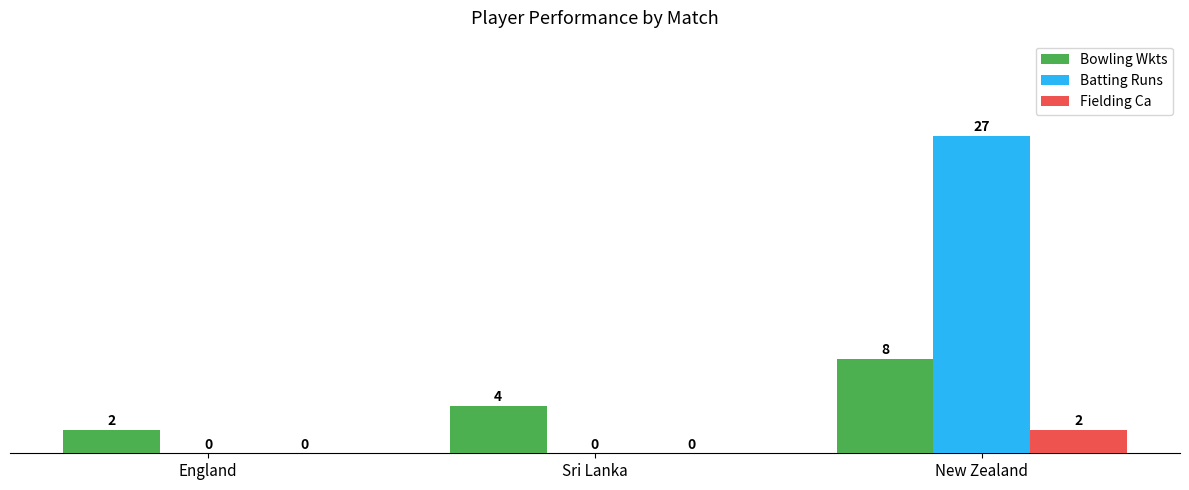

Reading right to left, extract all data points from this chart.

Bowling Wkts: New Zealand=8	Sri Lanka=4	England=2
Batting Runs: New Zealand=27	Sri Lanka=0	England=0
Fielding Ca: New Zealand=2	Sri Lanka=0	England=0